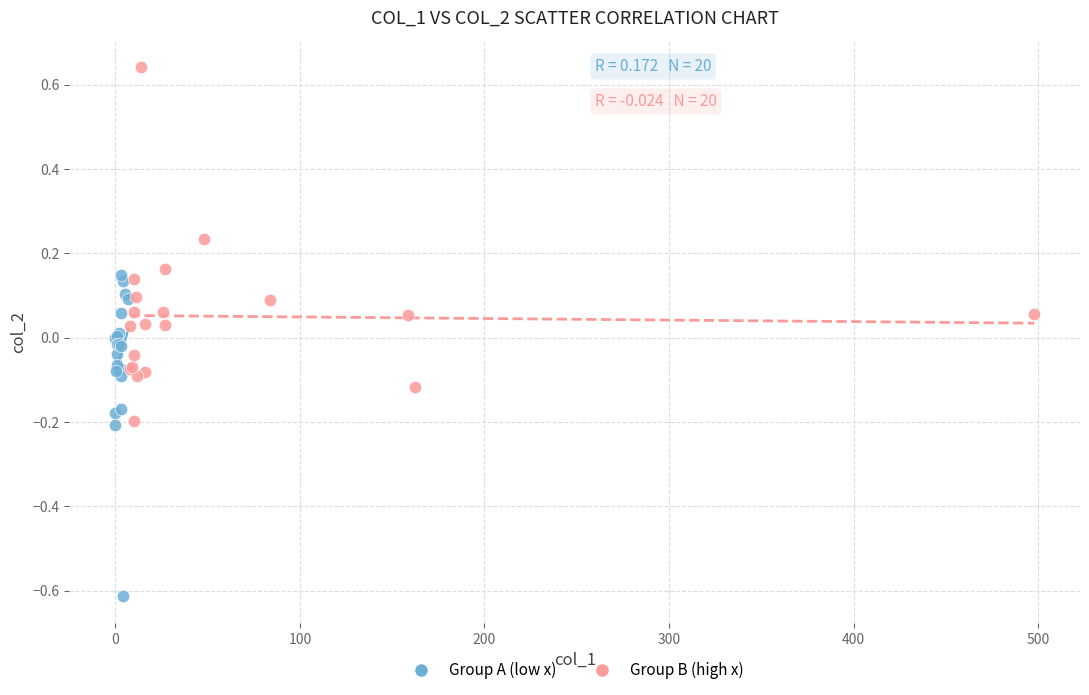

What are all the series names shown in the legend?

Group A (low x), Group B (high x)